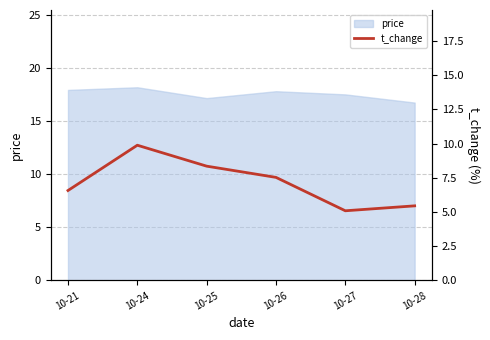

Which category has the lowest value across all series?

10-27